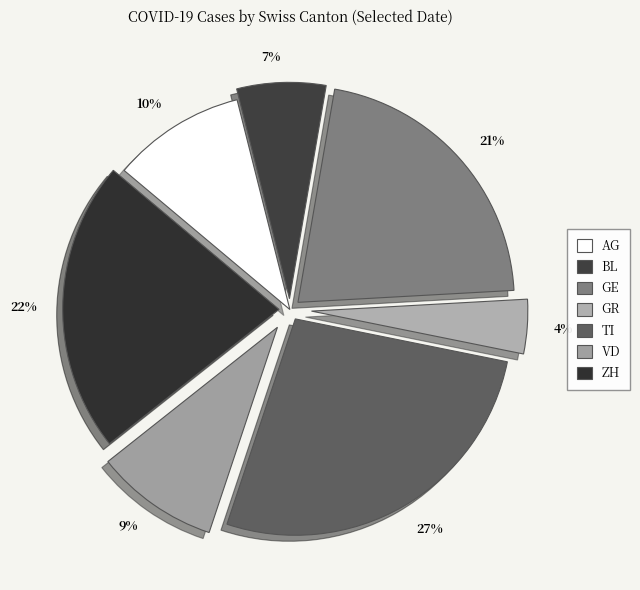

To the nearest percent, what is the average slice percentage?

14%